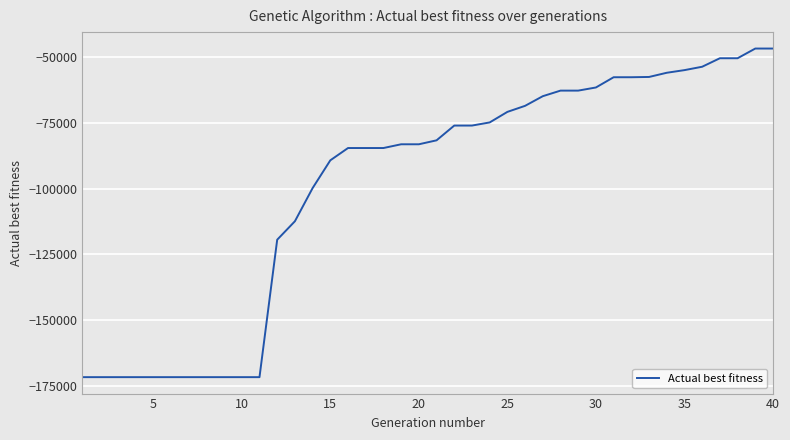

What is the greatest value displayed?

-46723